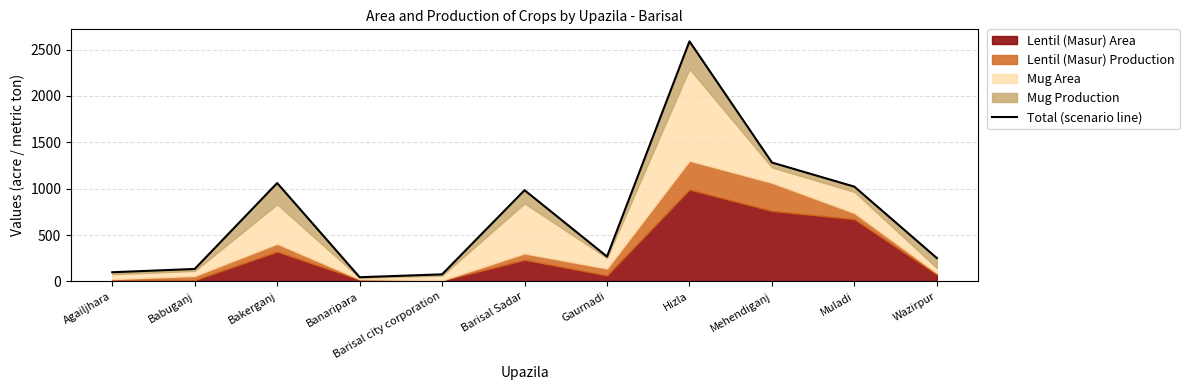

Where is the first local minimum?

Banaripara